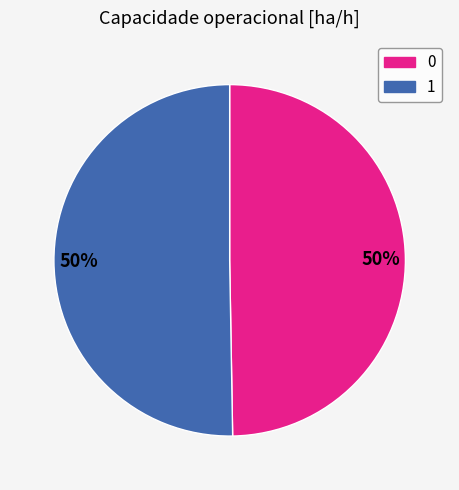

To the nearest percent, what is the average slice percentage?

50%